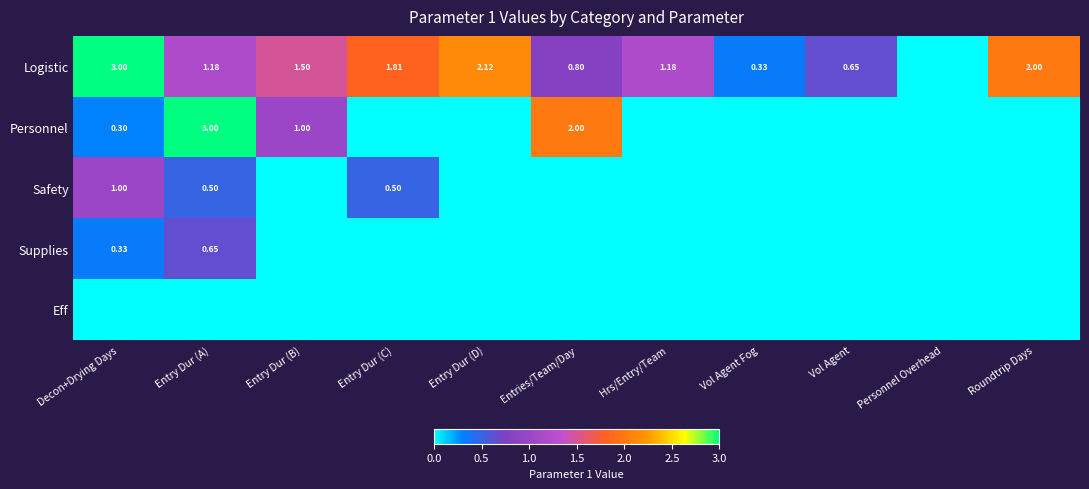

What is the average value of the Logistic series?

1.3